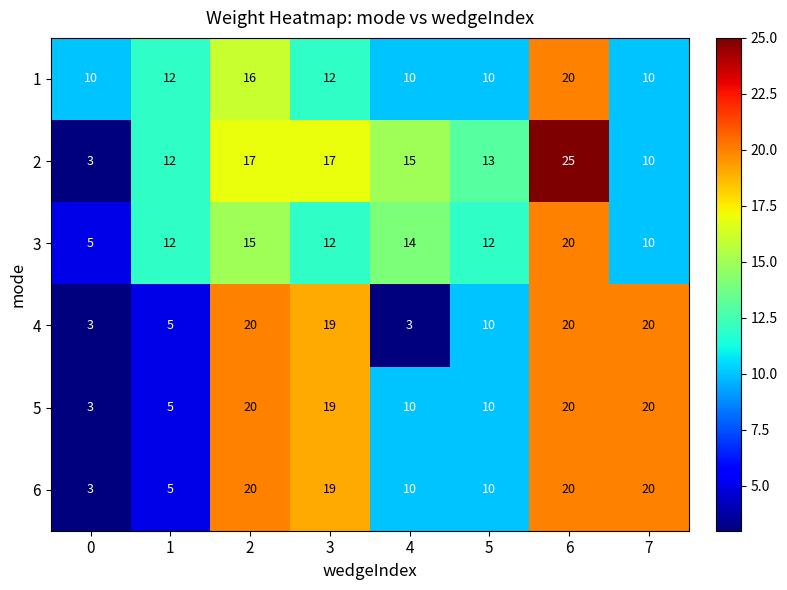

What is the sum of all 5 values?

107